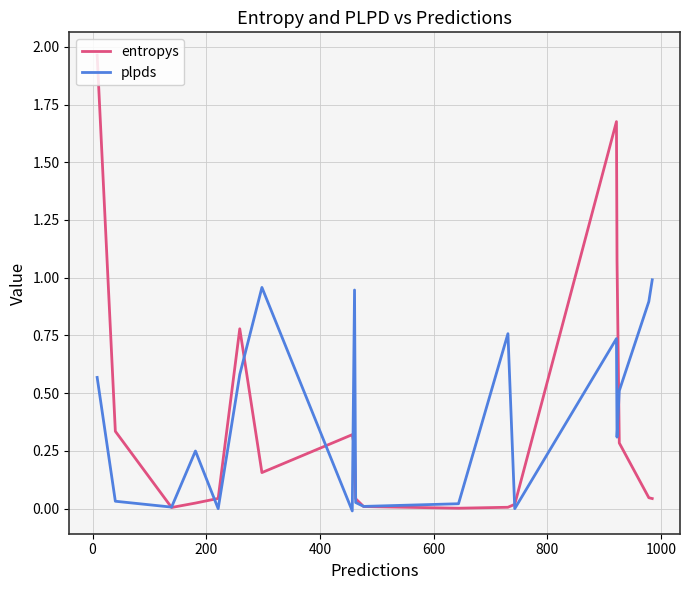

Which series has the largest range (max minus min)?

entropys